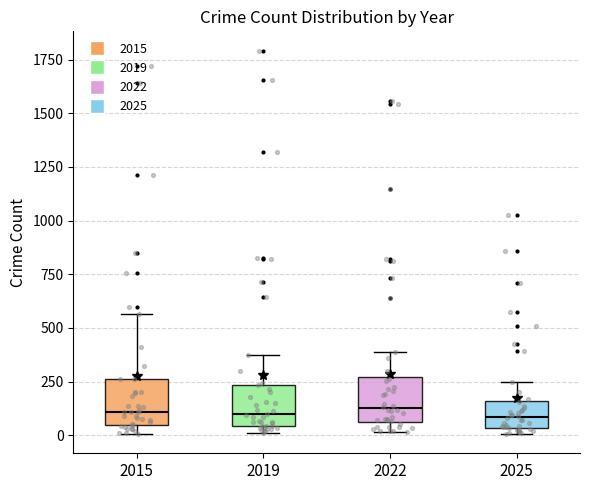

Reading left to right, read every box against the y-axis: the position of its median line, the range the box covers, and the ends of its whiskers. The values are not printed on the chart, so give them approximately, as read against the axis.

2015: median 100, box 50 to 250, whiskers 0 to 550
2019: median 100, box 50 to 250, whiskers 0 to 400
2022: median 150, box 50 to 250, whiskers 0 to 400
2025: median 100, box 50 to 150, whiskers 0 to 250